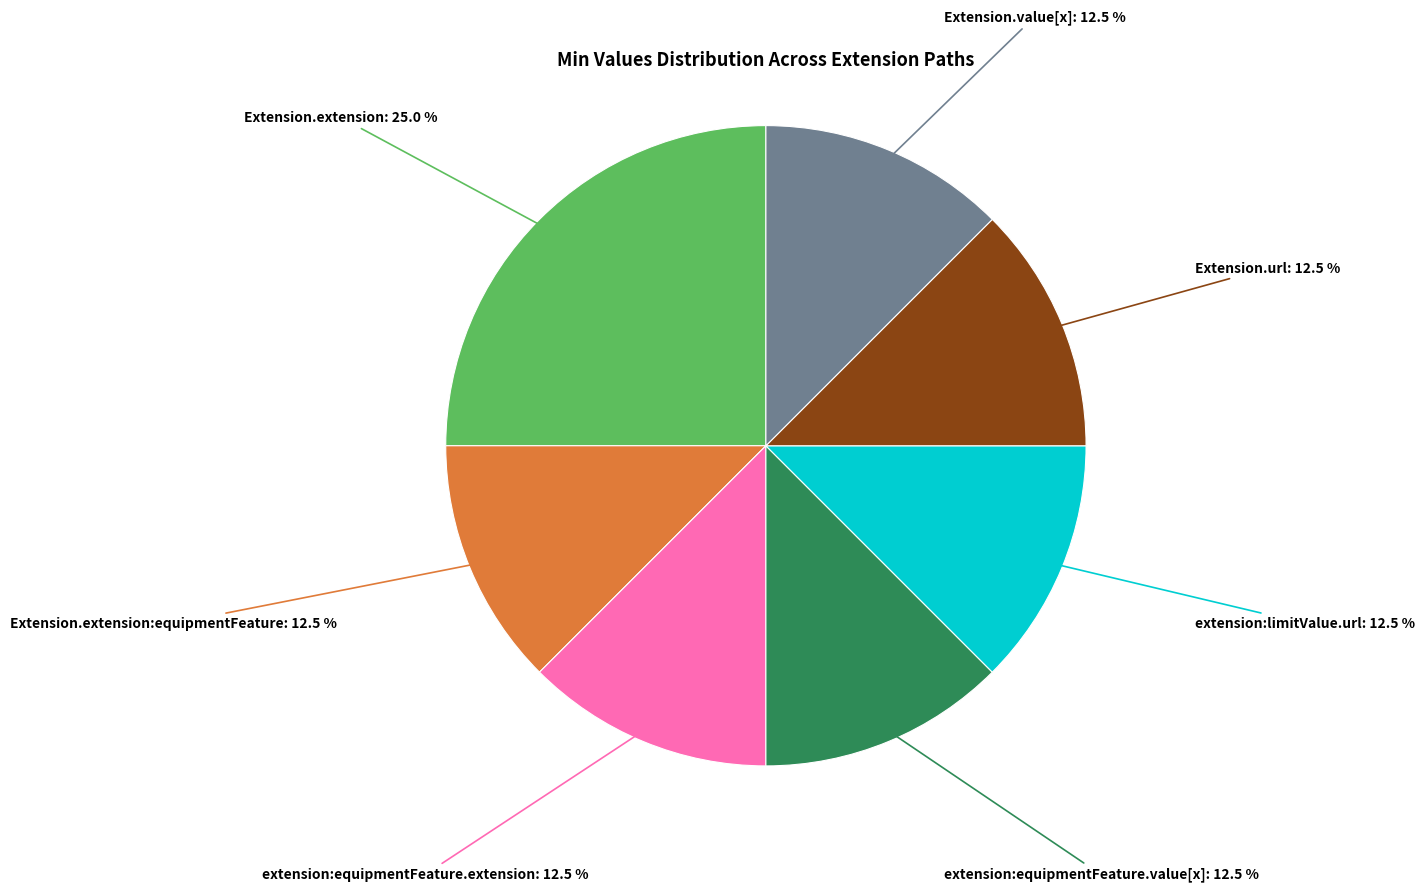

Does any single category account for the majority?

No